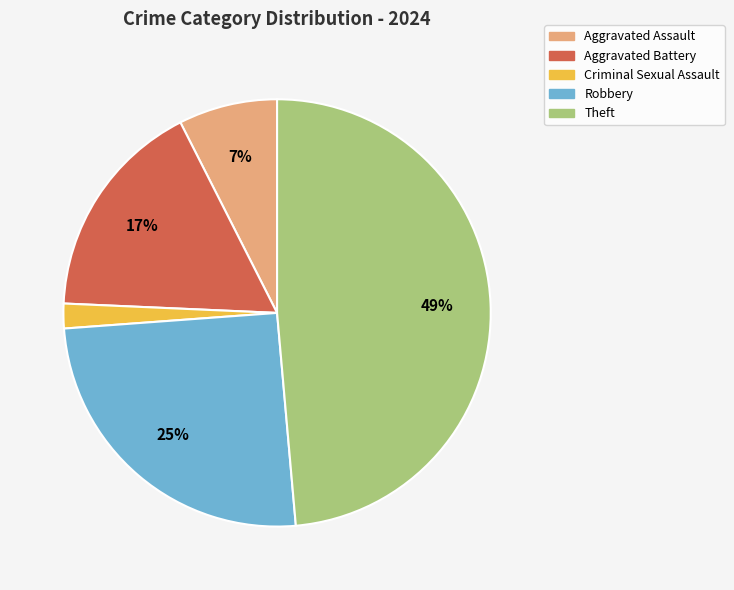

Between Criminal Sexual Assault and Robbery, which is larger?

Robbery